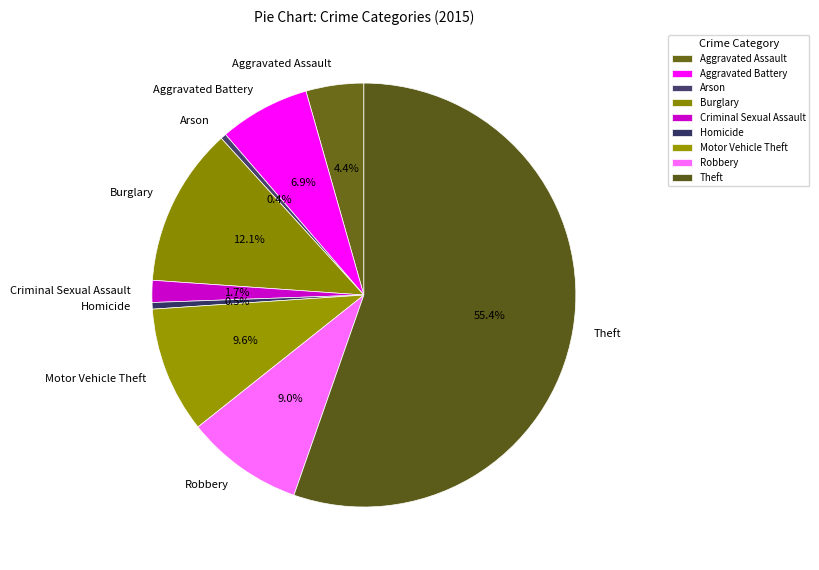

True or false: Theft accounts for 55% of the total.

True